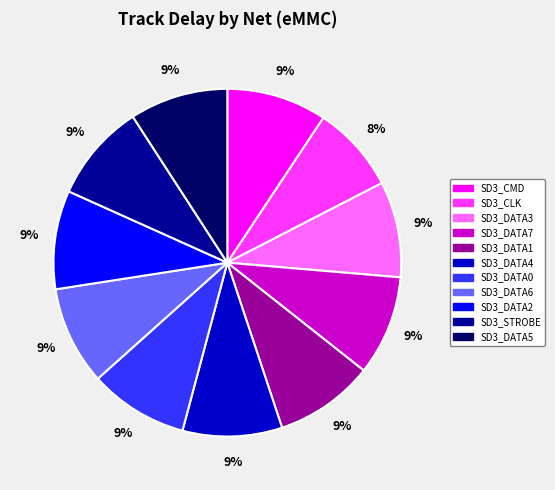

Combined, do SD3_CLK and SD3_DATA6 account for over 50%?

No